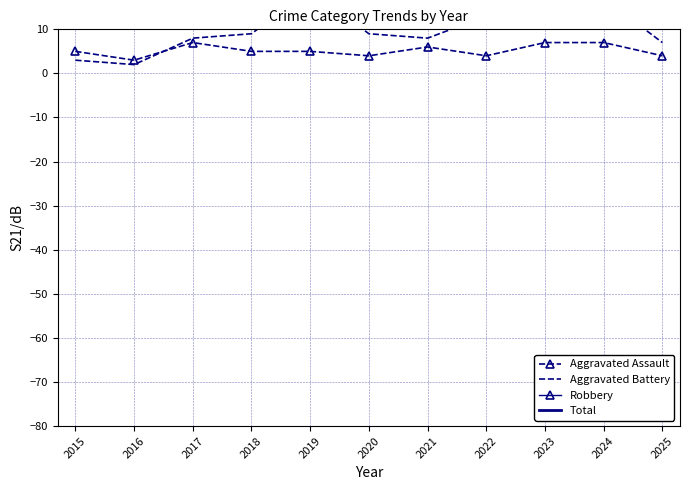

The Total series shows 47 at 2023. True or false?

True